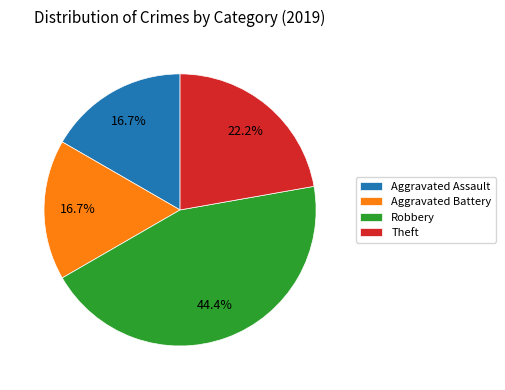

Between Aggravated Assault and Robbery, which is larger?

Robbery